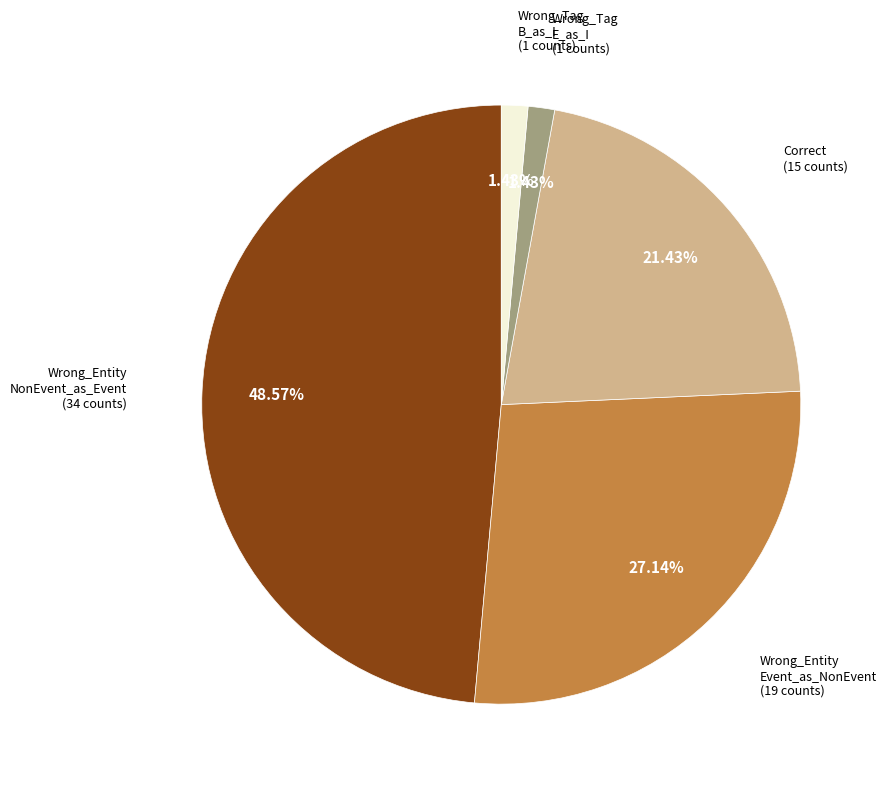

Is there a majority slice in this chart?

No